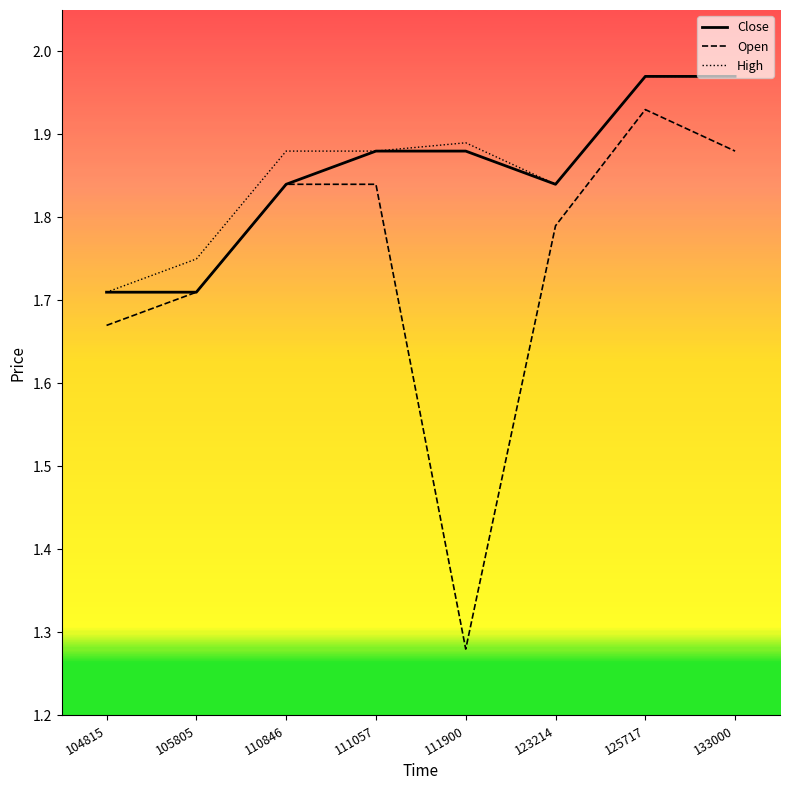

What is the spread (max minus min) of values at 111900?

0.6